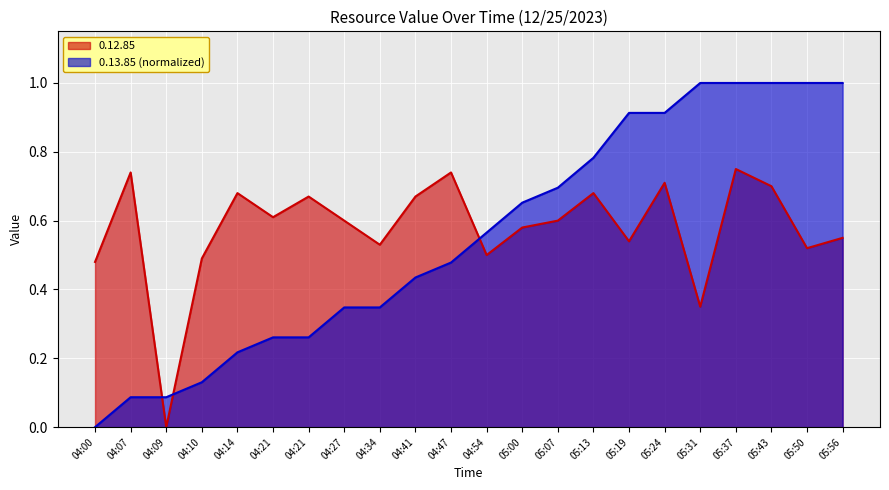

How many distinct data groups are displayed?

2